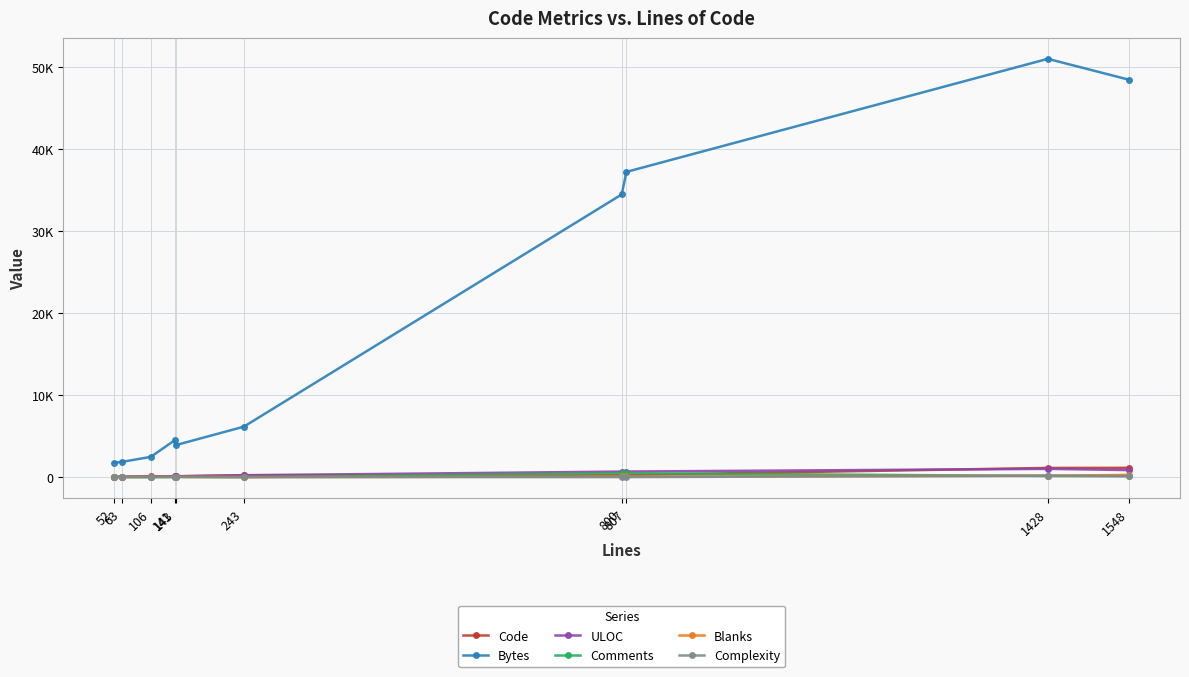

At how many categories does at least one series exceed 8542?

4